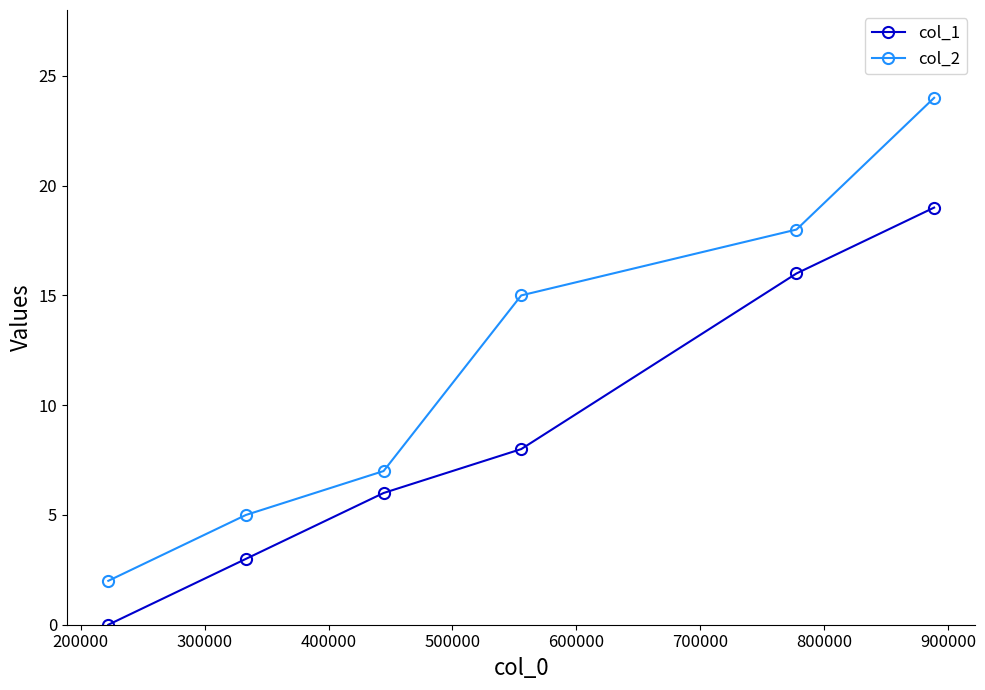

Reading left to right, transcribe all the data shown in this chart.

col_1: 0	3	6	8	16	19
col_2: 2	5	7	15	18	24